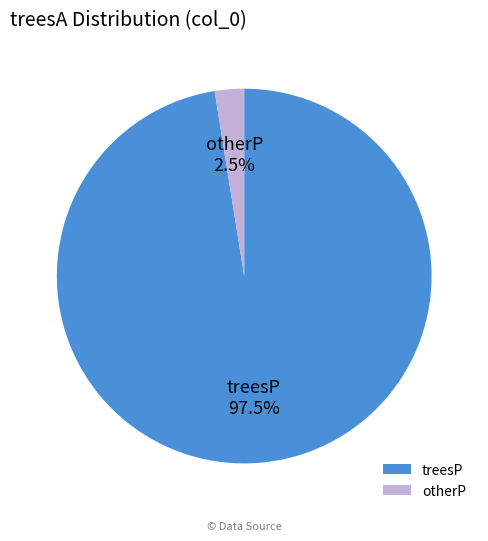

Is there a majority slice in this chart?

Yes